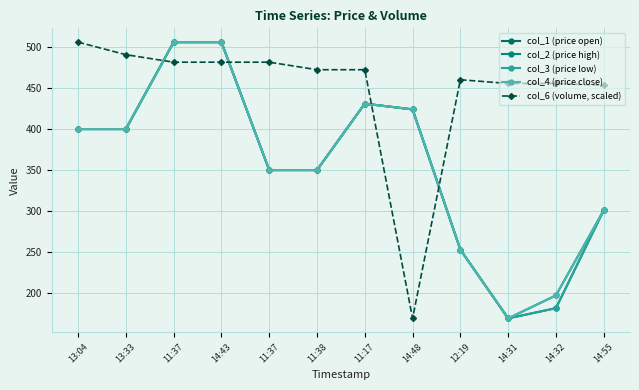

Does the chart have visible grid lines?

Yes